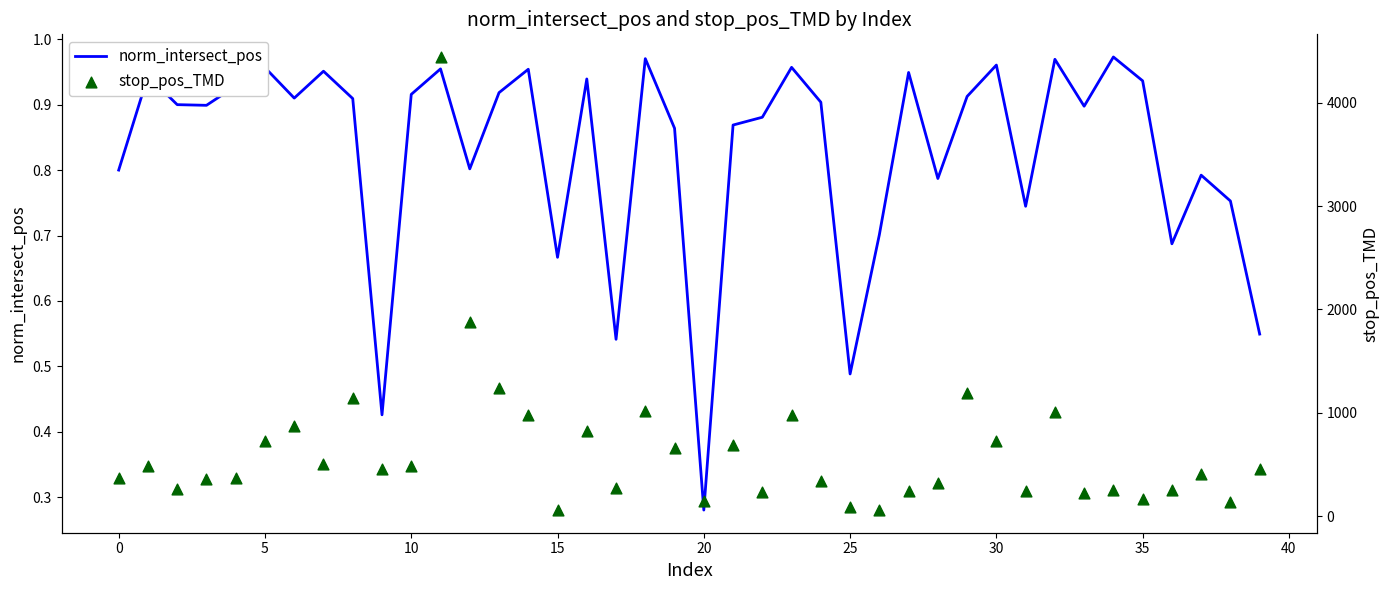

At how many categories does at least one series exceed 4408?

1